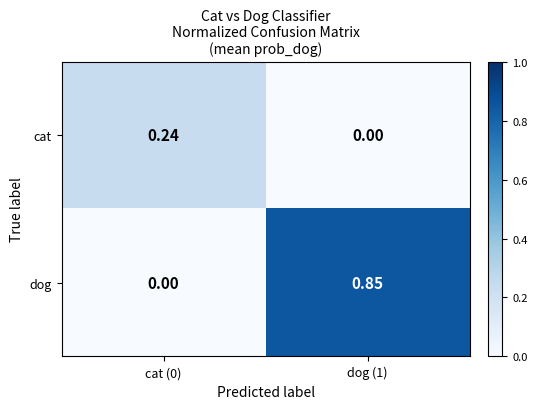

Which series has the largest total across all categories?

dog